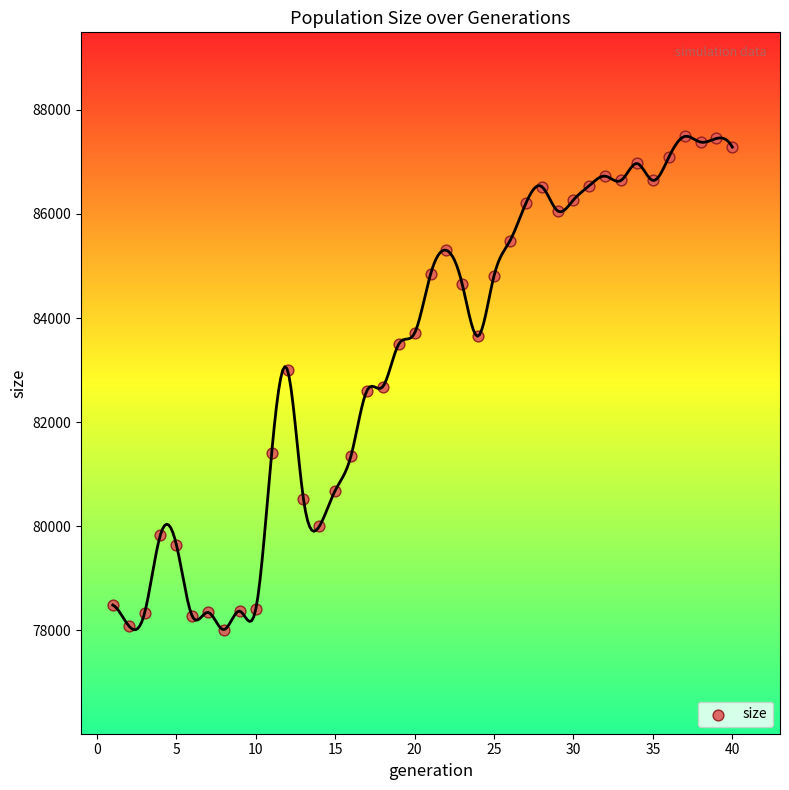

What is the range of Y values (max minus min)?

9473